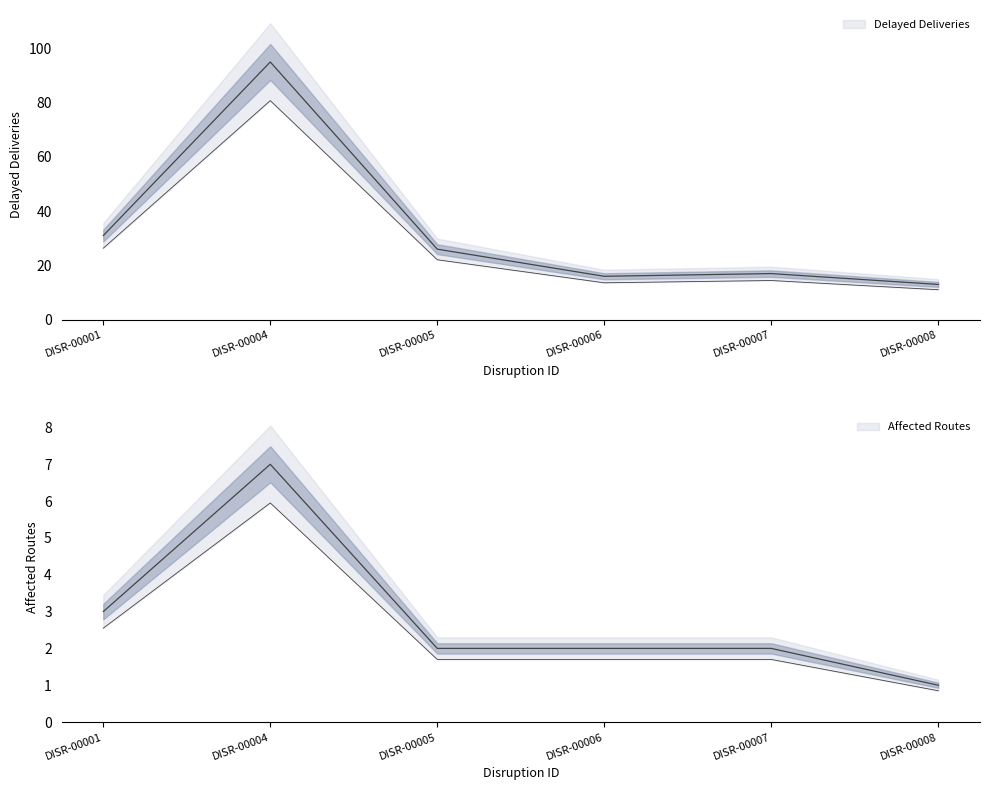

Reading right to left, extract all data points from this chart.

Delayed Deliveries: 13	17	16	26	95	31
Affected Routes: 1	2	2	2	7	3